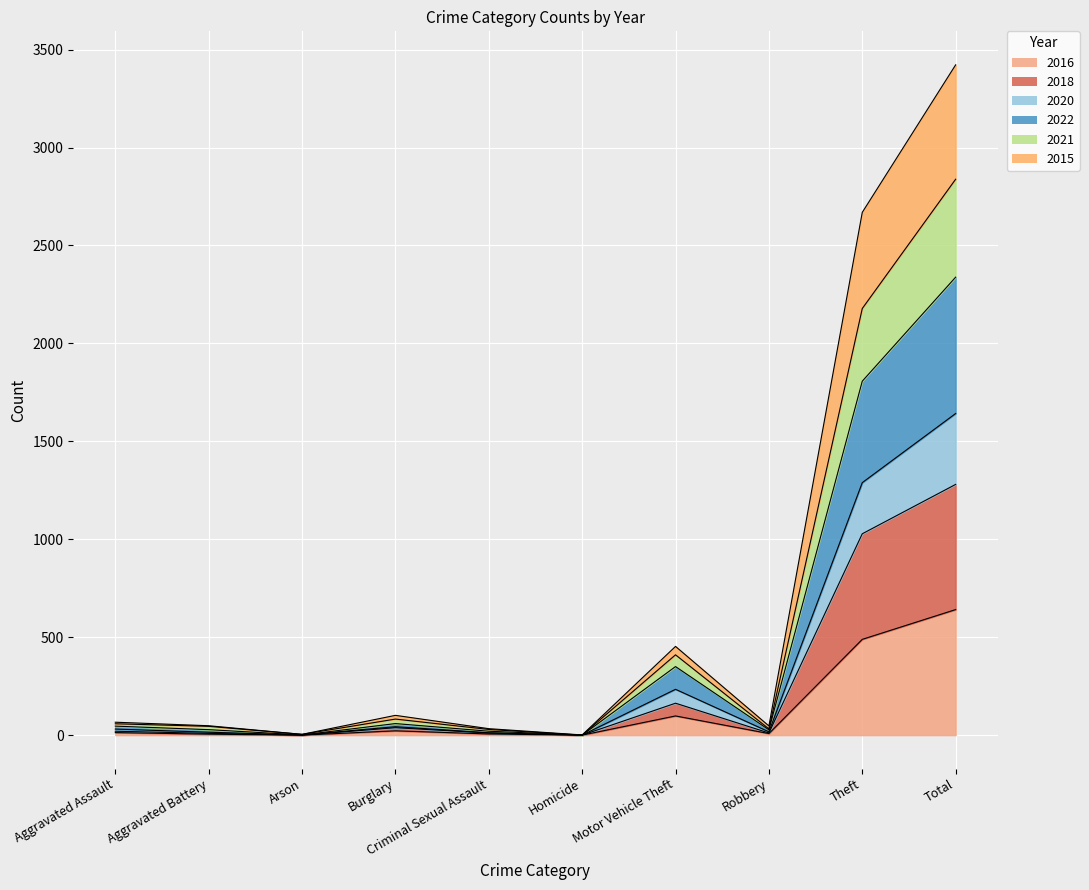

Which series changed the most between Aggravated Assault and Criminal Sexual Assault?

2021